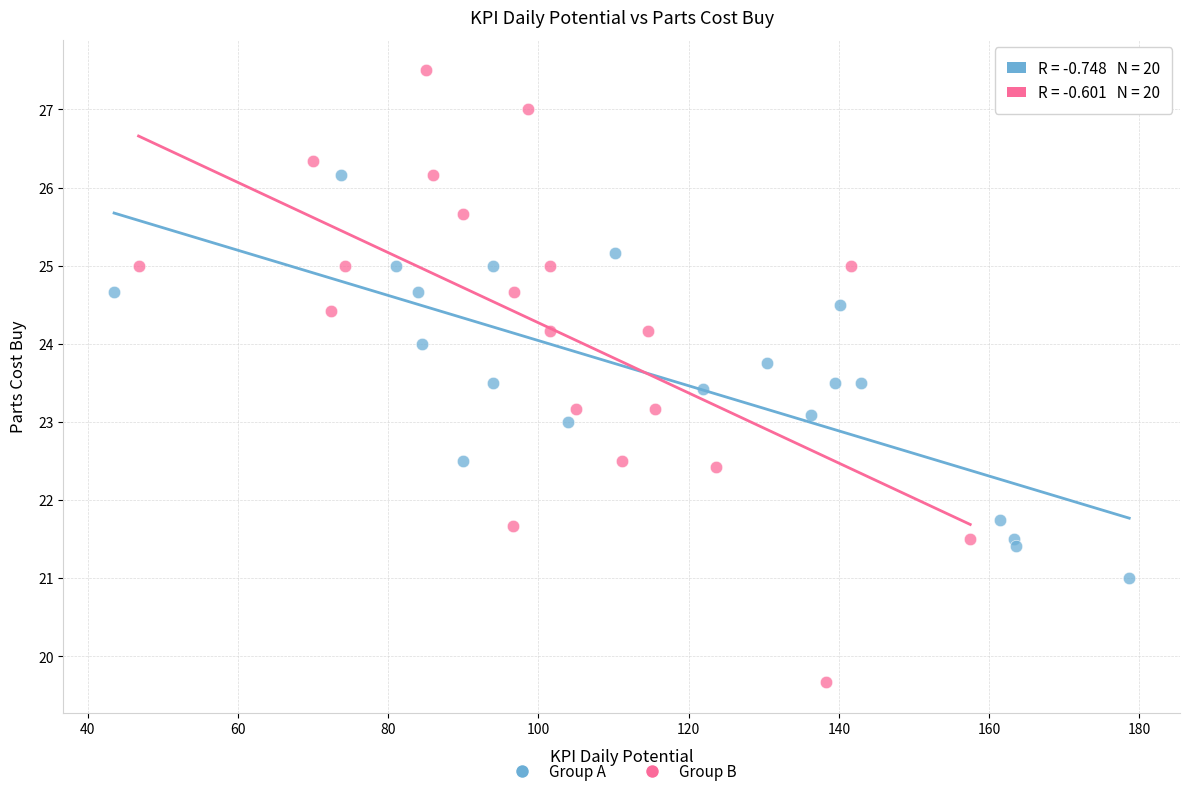

Which series has the largest Y range (max minus min)?

Group B